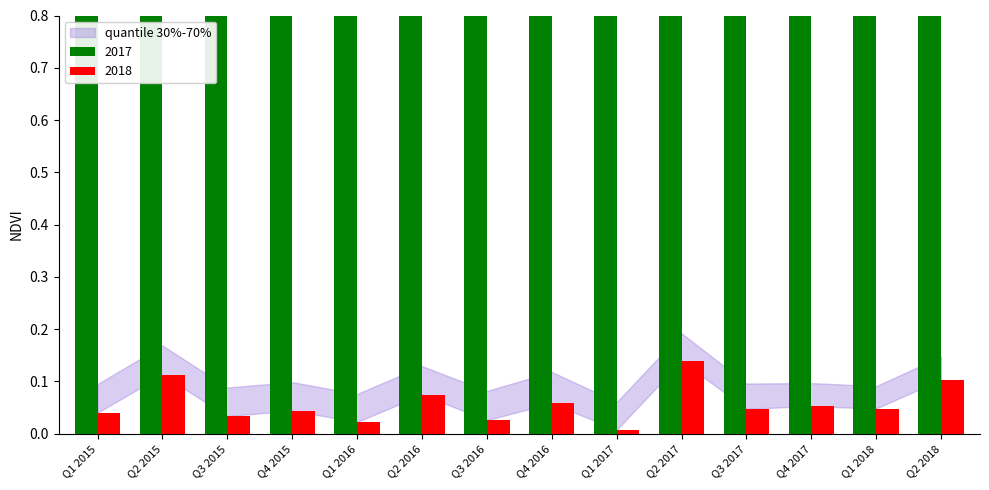

Rank the categories by value from lowest to highest.

Q3 2016, Q1 2017, Q3 2017, Q1 2016, Q3 2015, Q1 2018, Q4 2017, Q1 2015, Q2 2017, Q4 2015, Q2 2016, Q2 2018, Q4 2016, Q2 2015